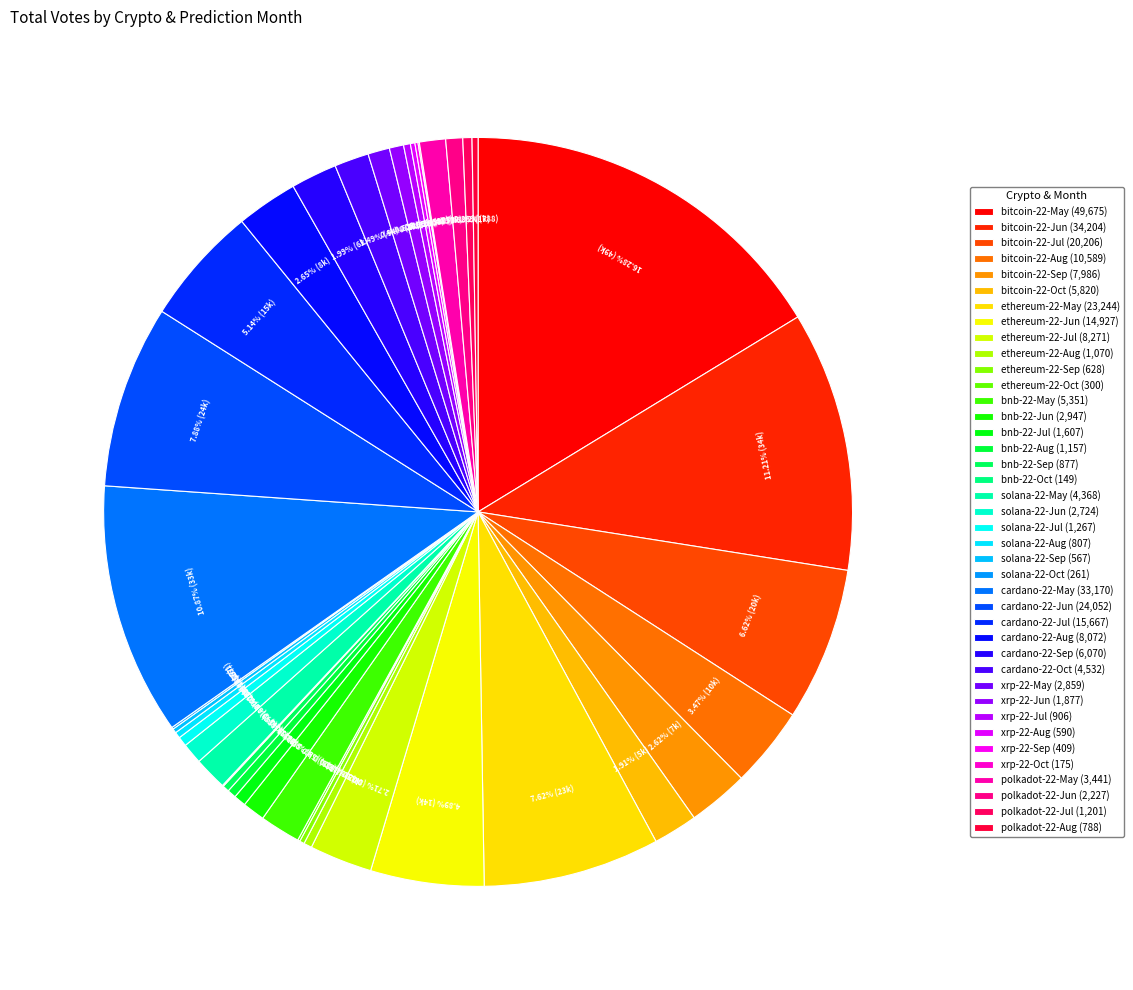

To the nearest percent, what is the difference between the xrp-22-Aug and bnb-22-Jun slice percentages?

1%